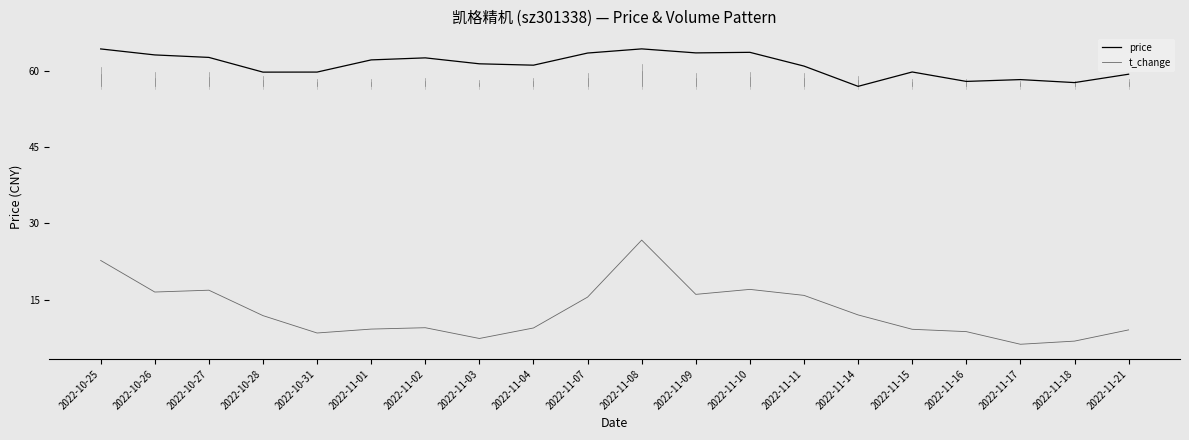

At which label is t_change closest to 16?

2022-11-09